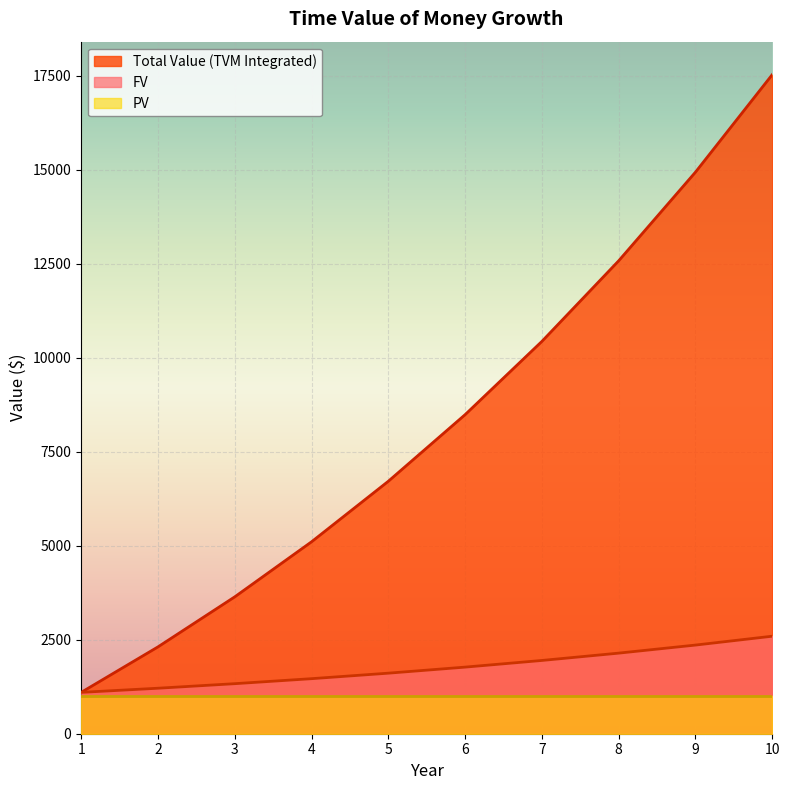

Is it true that FV equals 1331.0 at 3?

True